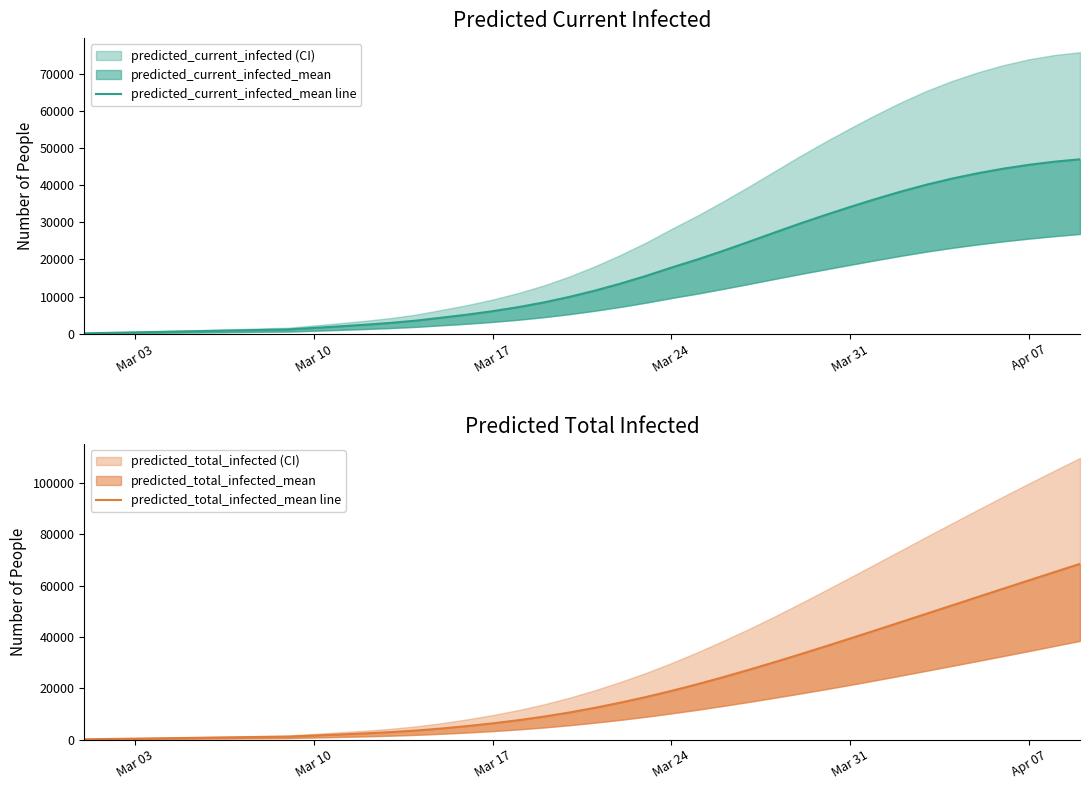

True or false: predicted_total_infected_mean line and predicted_current_infected_mean line intersect in this chart.

False